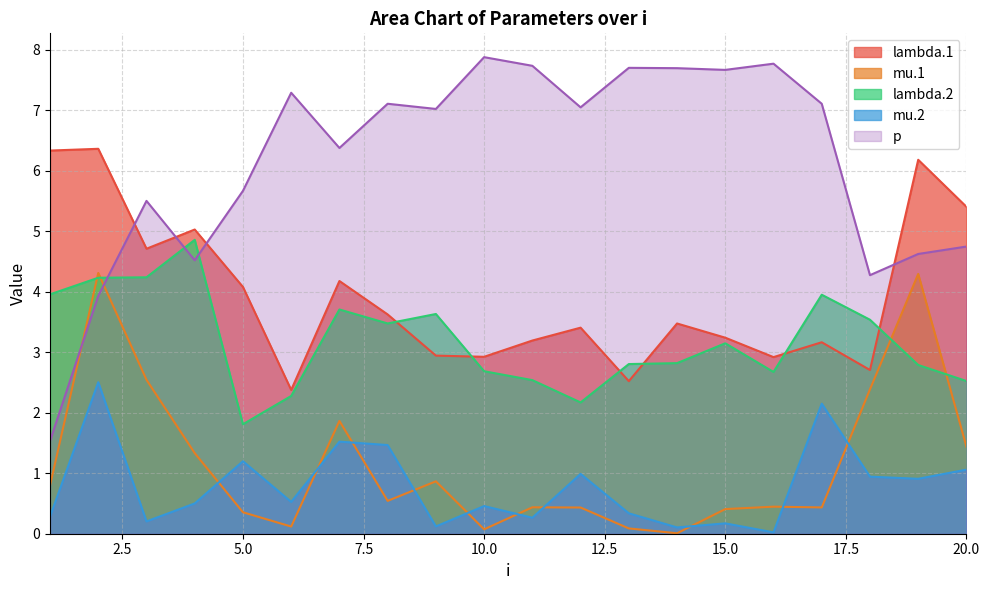

How many data points in p are less than 7?

9